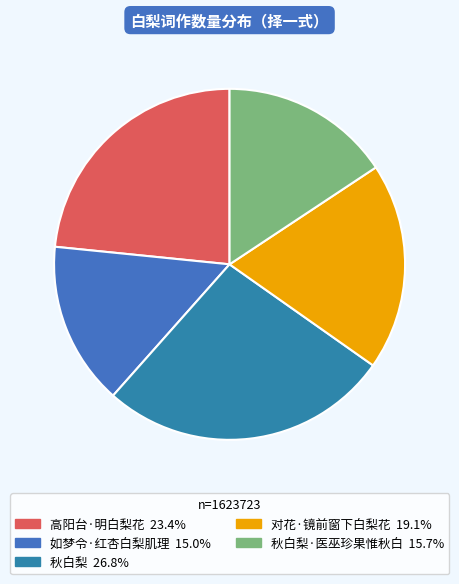

How many slices are in this pie chart?

5